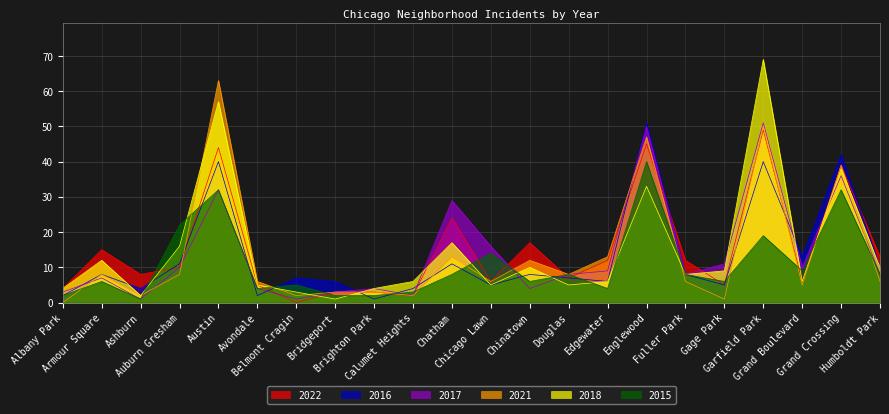

Reading right to left, transcribe all the data shown in this chart.

2022: Humboldt Park=13	Grand Crossing=39	Grand Boulevard=6	Garfield Park=49	Gage Park=5	Fuller Park=12	Englewood=45	Edgewater=12	Douglas=7	Chinatown=17	Chicago Lawn=6	Chatham=24	Calumet Heights=2	Brighton Park=3	Bridgeport=3	Belmont Cragin=0	Avondale=5	Austin=44	Auburn Gresham=10	Ashburn=8	Armour Square=15	Albany Park=4
2016: Humboldt Park=10	Grand Crossing=42	Grand Boulevard=13	Garfield Park=40	Gage Park=5	Fuller Park=8	Englewood=51	Edgewater=6	Douglas=7	Chinatown=8	Chicago Lawn=5	Chatham=11	Calumet Heights=4	Brighton Park=1	Bridgeport=6	Belmont Cragin=7	Avondale=2	Austin=40	Auburn Gresham=11	Ashburn=4	Armour Square=8	Albany Park=2
2017: Humboldt Park=8	Grand Crossing=36	Grand Boulevard=10	Garfield Park=51	Gage Park=11	Fuller Park=8	Englewood=50	Edgewater=9	Douglas=8	Chinatown=4	Chicago Lawn=16	Chatham=29	Calumet Heights=2	Brighton Park=4	Bridgeport=3	Belmont Cragin=1	Avondale=4	Austin=32	Auburn Gresham=10	Ashburn=1	Armour Square=7	Albany Park=3
2021: Humboldt Park=6	Grand Crossing=39	Grand Boulevard=5	Garfield Park=50	Gage Park=1	Fuller Park=6	Englewood=47	Edgewater=13	Douglas=8	Chinatown=12	Chicago Lawn=6	Chatham=13	Calumet Heights=2	Brighton Park=3	Bridgeport=3	Belmont Cragin=2	Avondale=6	Austin=63	Auburn Gresham=8	Ashburn=2	Armour Square=8	Albany Park=0
2018: Humboldt Park=10	Grand Crossing=38	Grand Boulevard=6	Garfield Park=69	Gage Park=9	Fuller Park=8	Englewood=33	Edgewater=6	Douglas=5	Chinatown=10	Chicago Lawn=5	Chatham=17	Calumet Heights=6	Brighton Park=4	Bridgeport=1	Belmont Cragin=3	Avondale=5	Austin=57	Auburn Gresham=16	Ashburn=2	Armour Square=12	Albany Park=4
2015: Humboldt Park=8	Grand Crossing=32	Grand Boulevard=9	Garfield Park=19	Gage Park=6	Fuller Park=8	Englewood=40	Edgewater=4	Douglas=8	Chinatown=6	Chicago Lawn=14	Chatham=8	Calumet Heights=3	Brighton Park=2	Bridgeport=2	Belmont Cragin=5	Avondale=4	Austin=32	Auburn Gresham=22	Ashburn=1	Armour Square=6	Albany Park=2